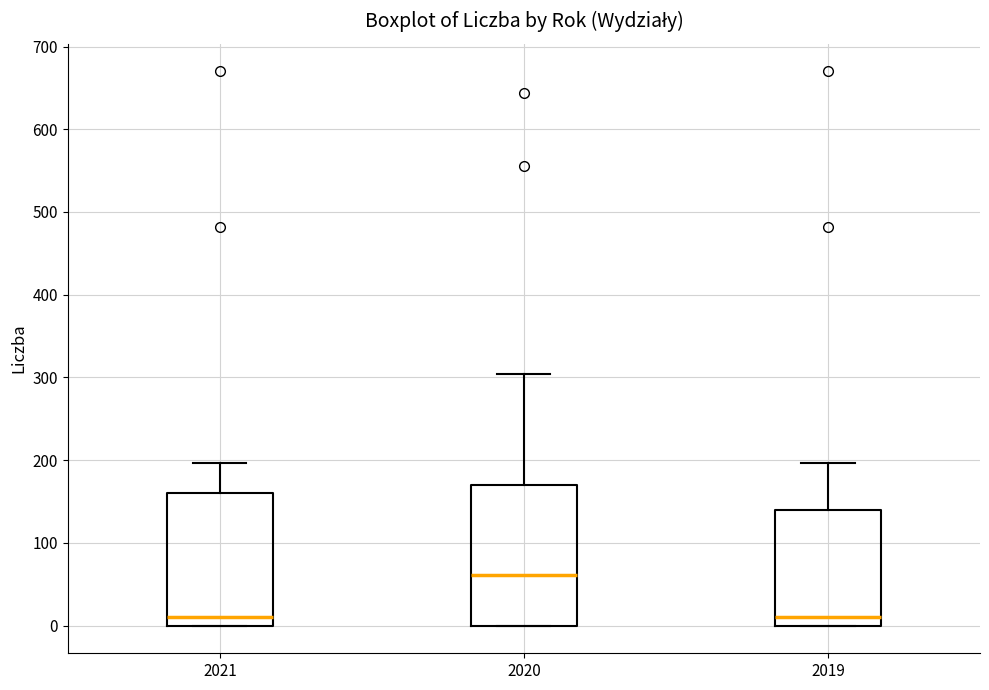

Reading left to right, transcribe this box plot: for each box, give where its median line is, the range the box spans, and where its two whiskers end, as read against the y-axis. The values are not printed on the chart, so give them approximately, as read against the axis.

2021: median 10, box 0 to 160, whiskers 0 to 200
2020: median 60, box 0 to 170, whiskers 0 to 300
2019: median 10, box 0 to 140, whiskers 0 to 200